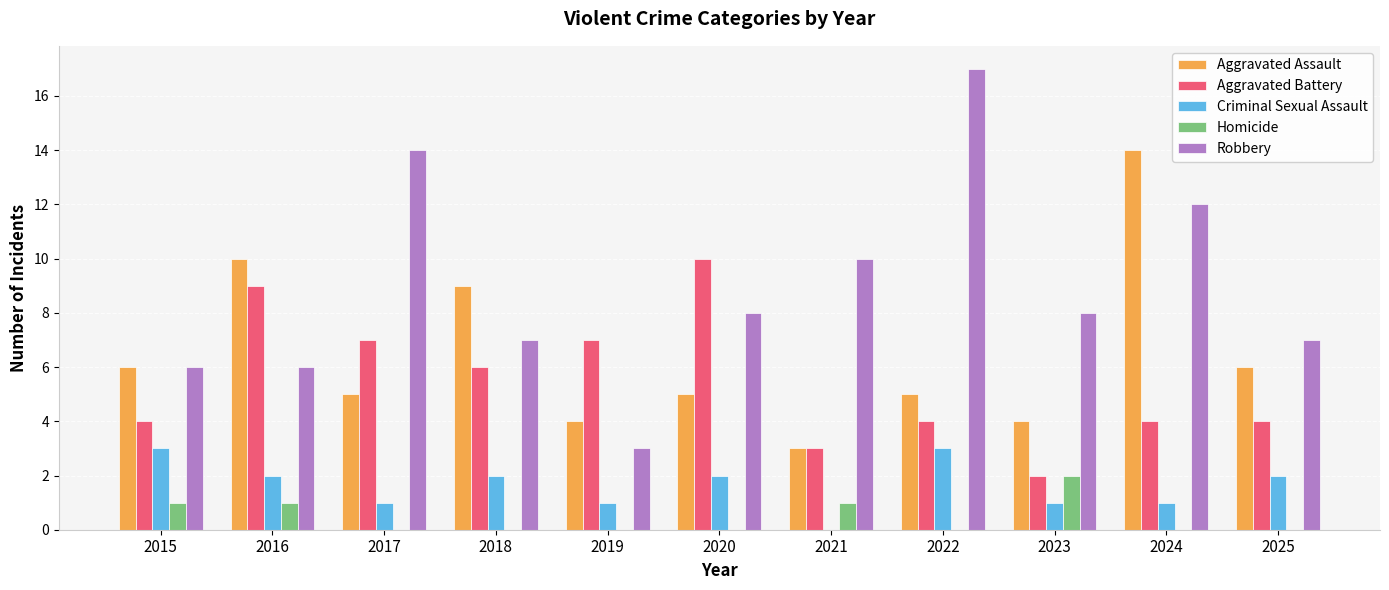

Are the bars grouped side by side (vs. stacked)?

Yes